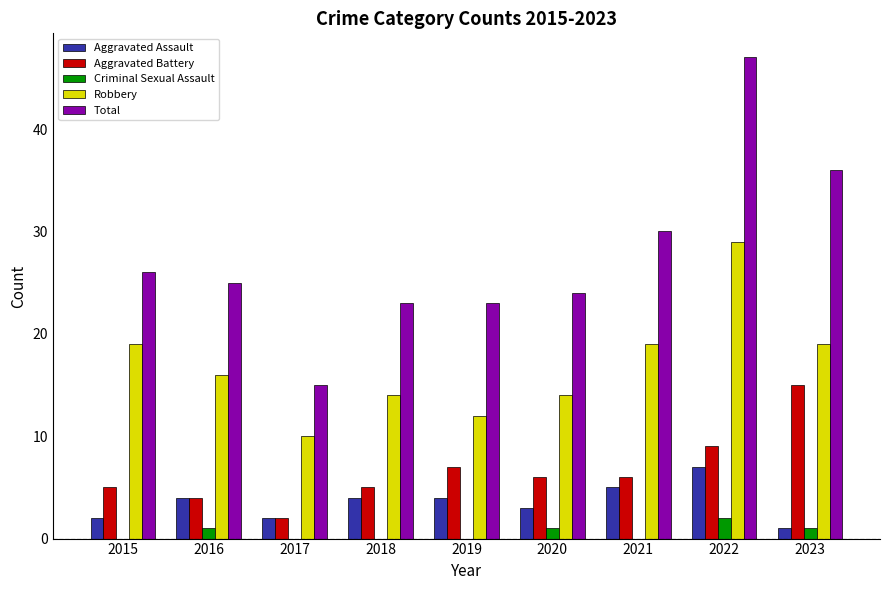

What is the sum of all Aggravated Assault values?

32